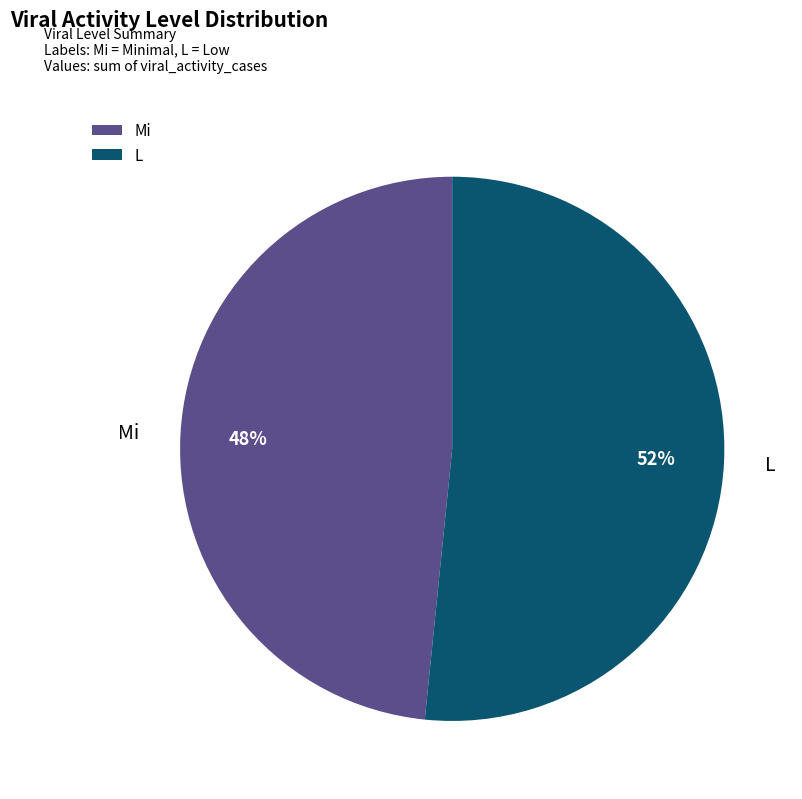

Approximately how many times larger is the value at Mi compared to L?

0.9